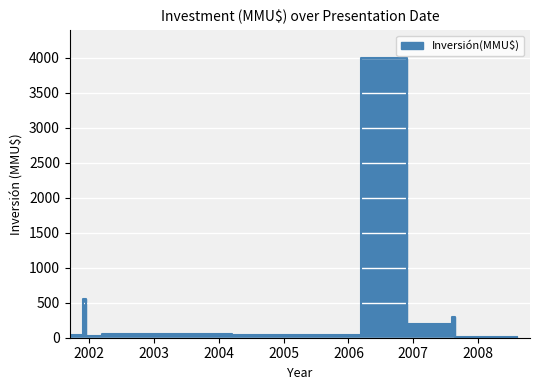

Reading left to right, list all the values displayed in this chart.

40.0	550.0	20.0	50.0	41.0	41.0	4000.0	4000.0	200.0	200.0	300.0	10.0	3.2